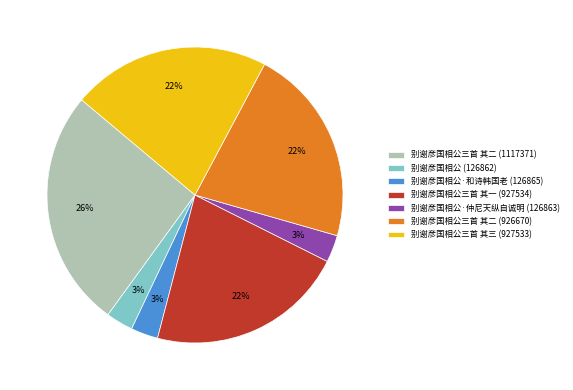

Count the number of slices in the pie.

7